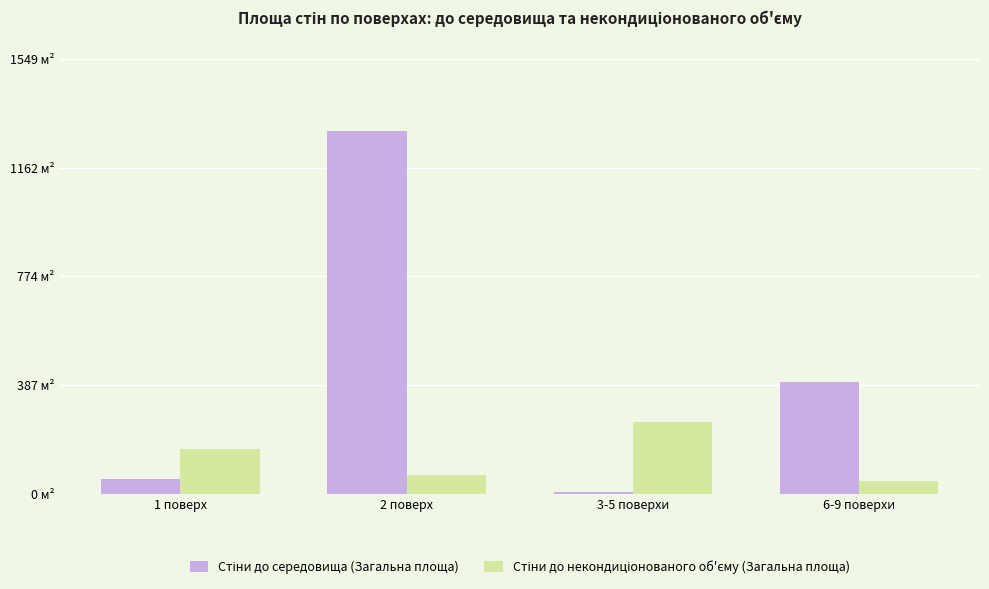

What is the approximate value of Стіни до середовища (Загальна площа) at 6-9 поверхи?

400.4